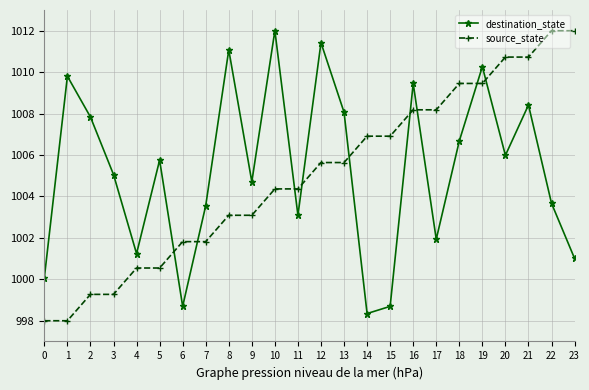

Rank the series at 22 from highest to lowest value.

source_state, destination_state